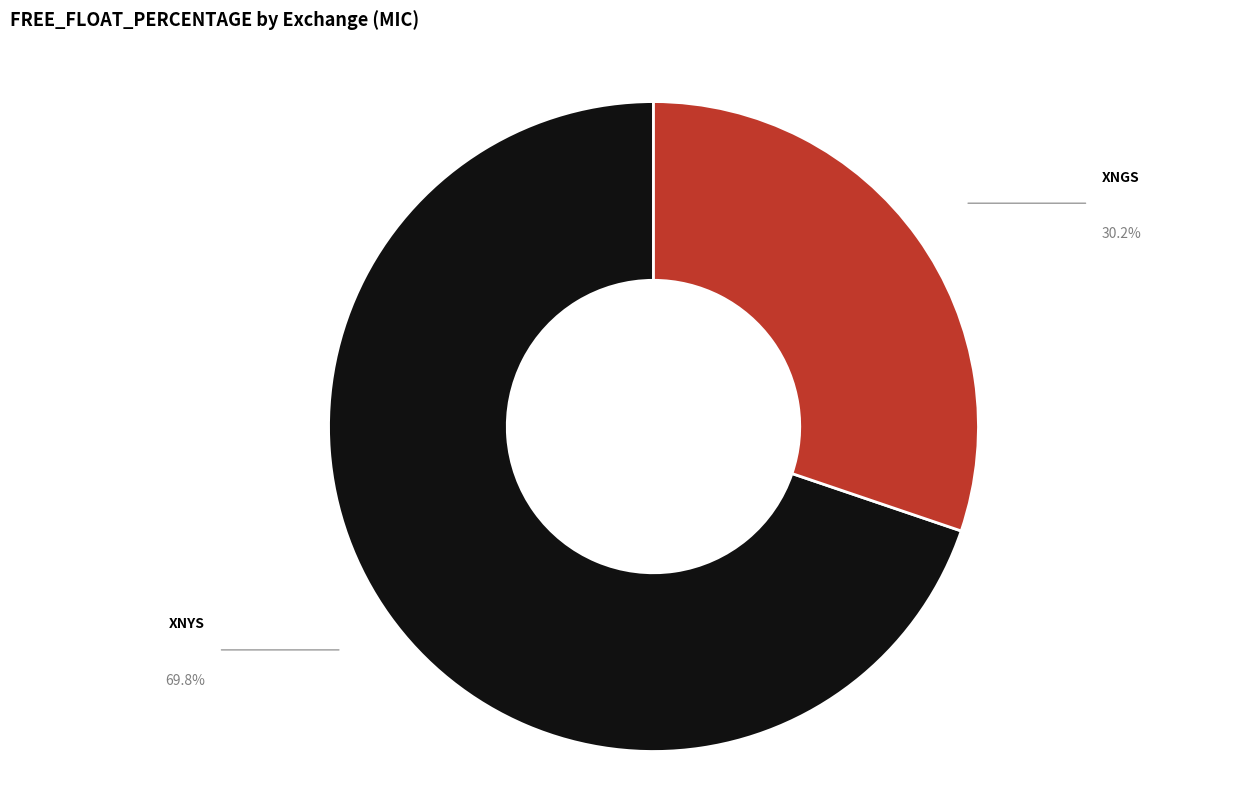

Rank the categories by value from lowest to highest.

XNGS, XNYS